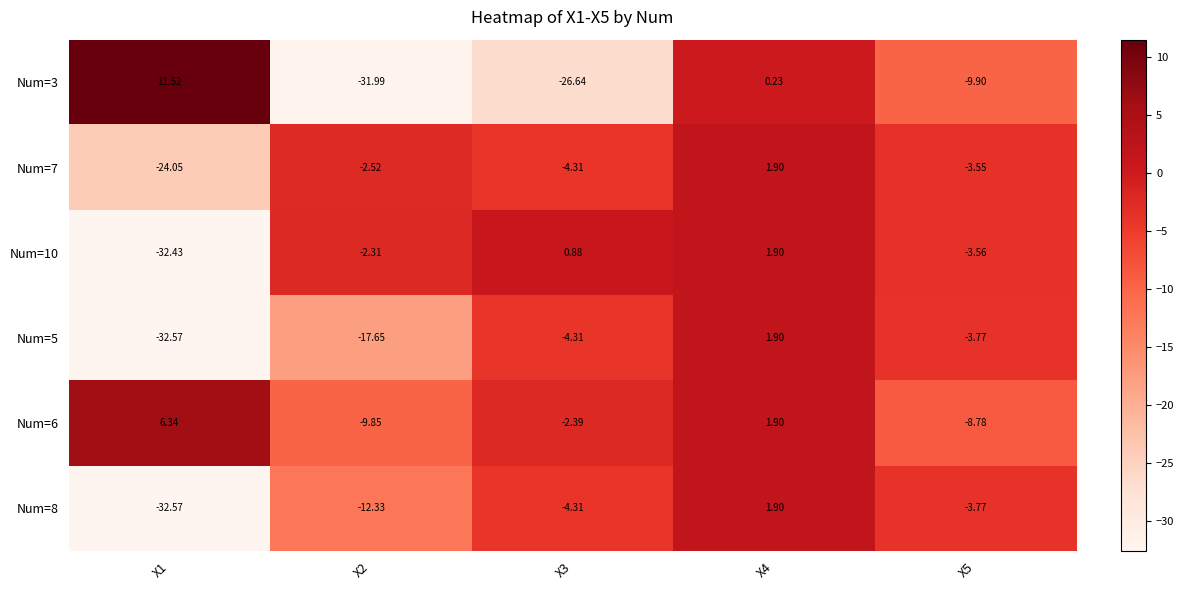

Is the value of Num=8 at X5 greater than the value of Num=3 at X2?

Yes